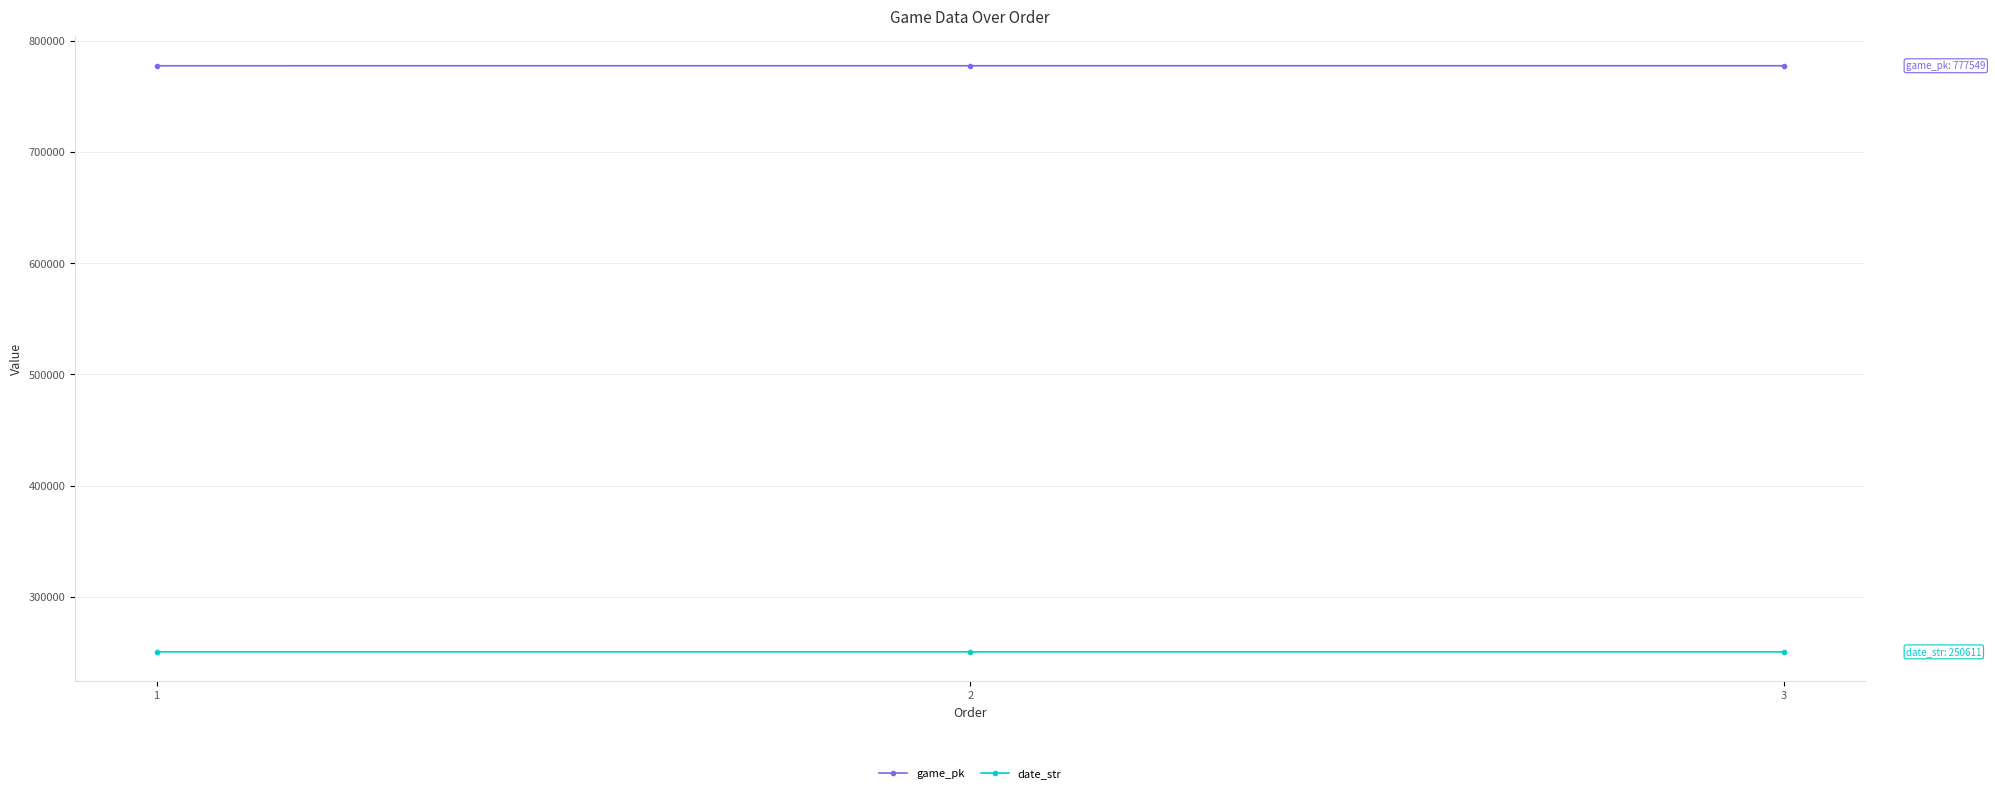

What is the value of the game_pk point at the 3rd from the left?

777549